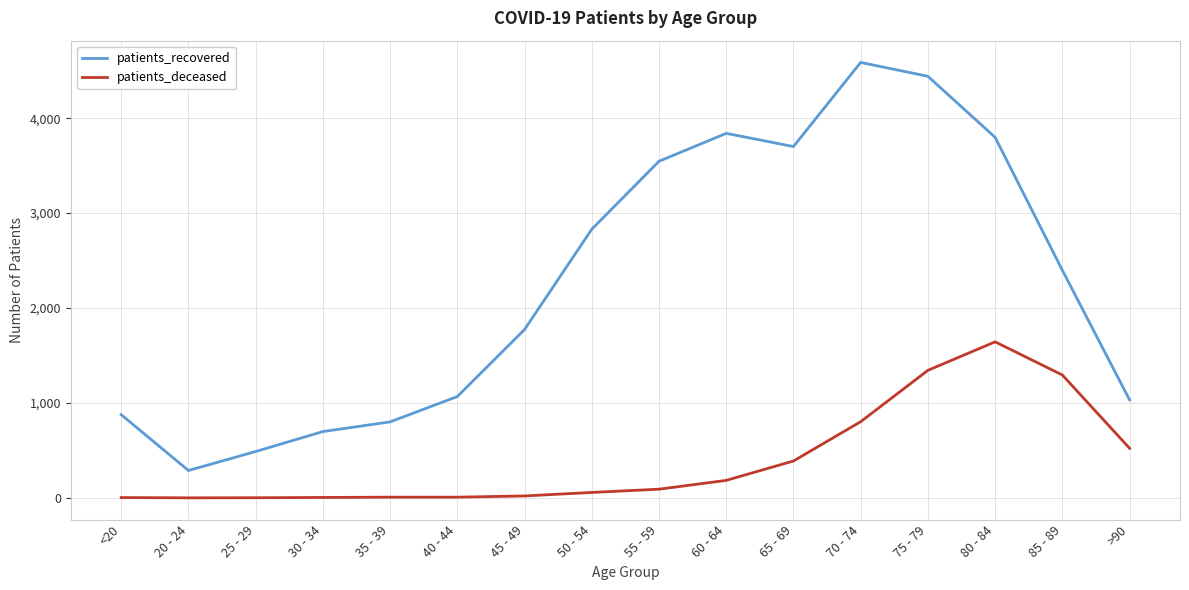

What position from the left is 40 - 44?

6